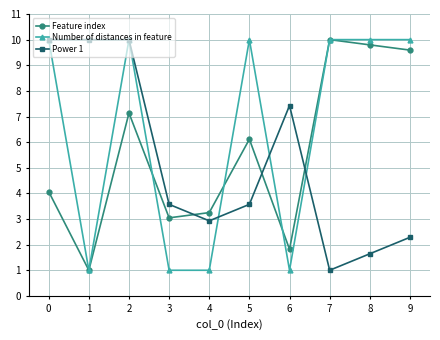

List the series in order of their overall mean, lowest first.

Power 1, Feature index, Number of distances in feature